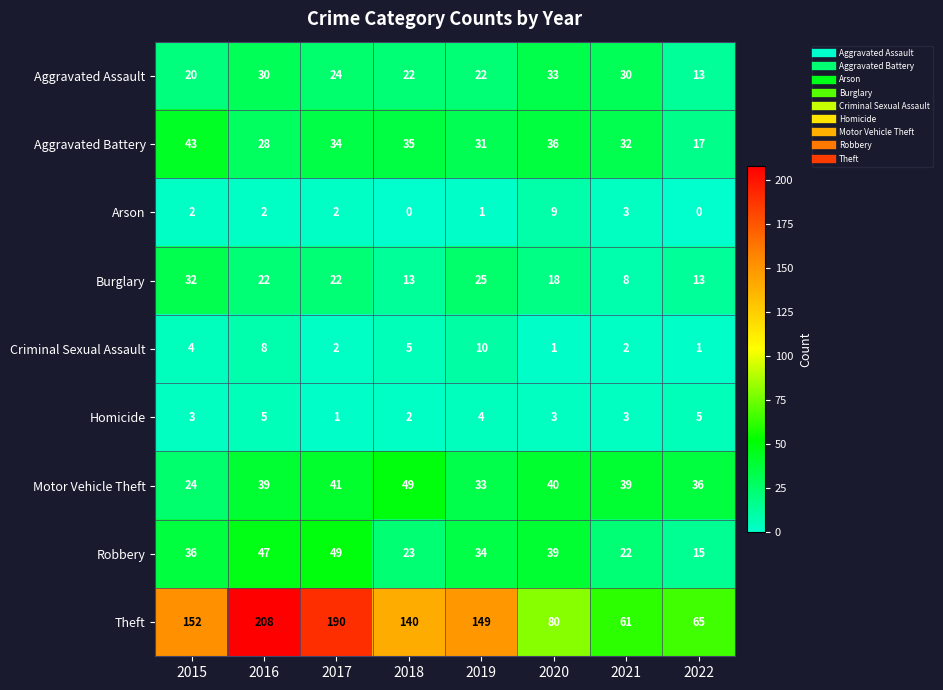

At 2016, list the series in order from smallest to largest.

Arson, Homicide, Criminal Sexual Assault, Burglary, Aggravated Battery, Aggravated Assault, Motor Vehicle Theft, Robbery, Theft